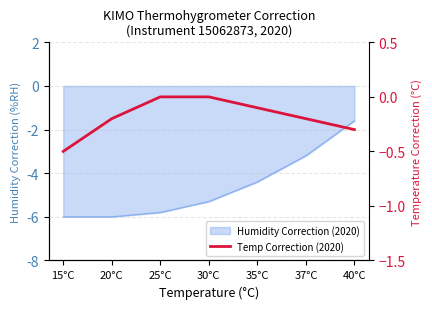

What is the average value?

-0.2